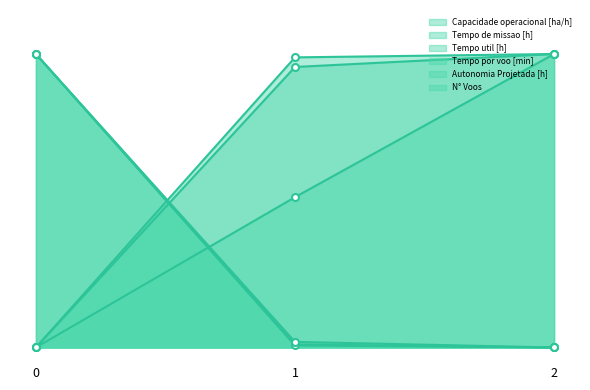

What is the value of the Capacidade operacional [ha/h] point at the 2nd from the left?

1.0